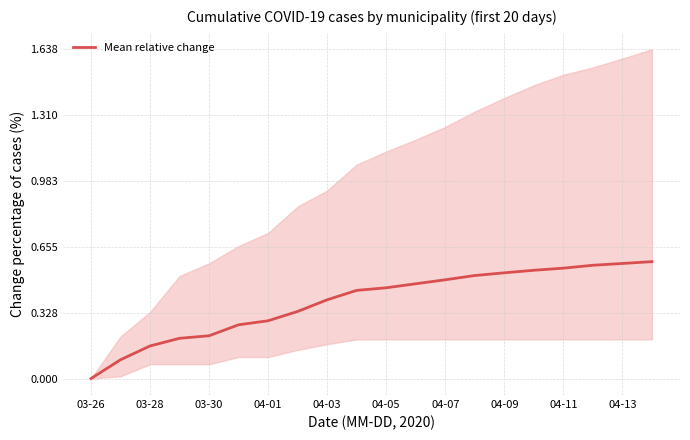

True or false: Mean relative change has a value of 0.6 at 04-05.

False